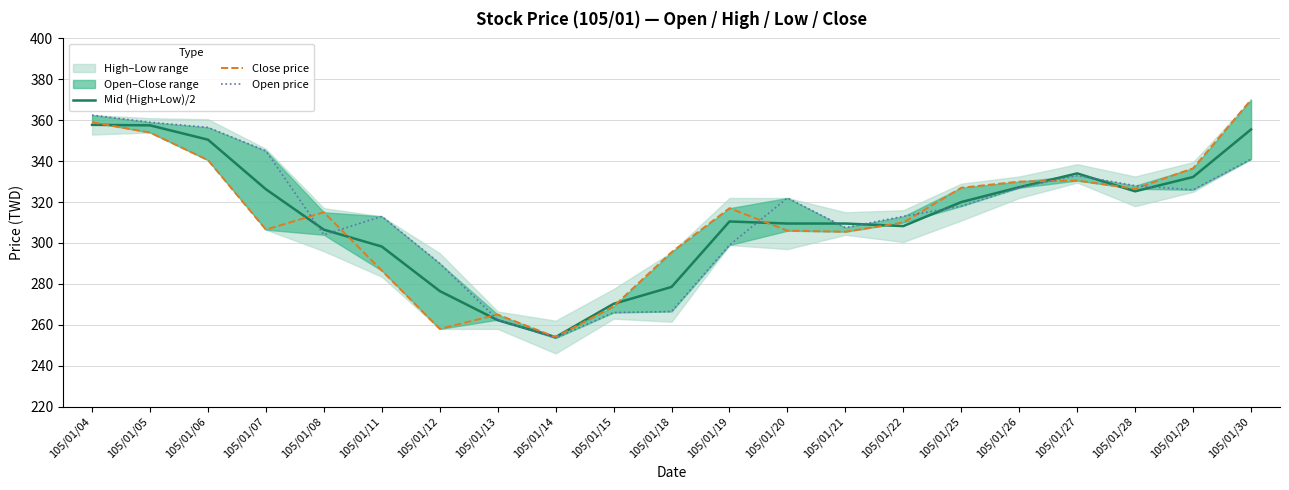

After their last crossing, which series has the higher values: Mid (High+Low)/2 or Open price?

Mid (High+Low)/2